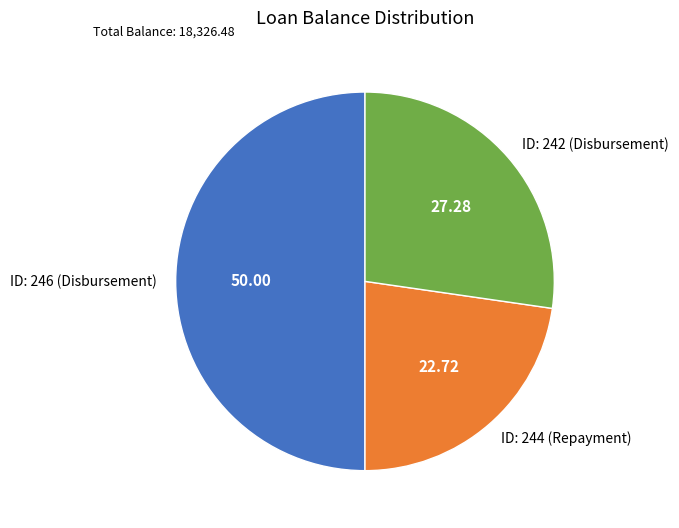

Does ID: 242 (Disbursement) represent more than half of the total?

No